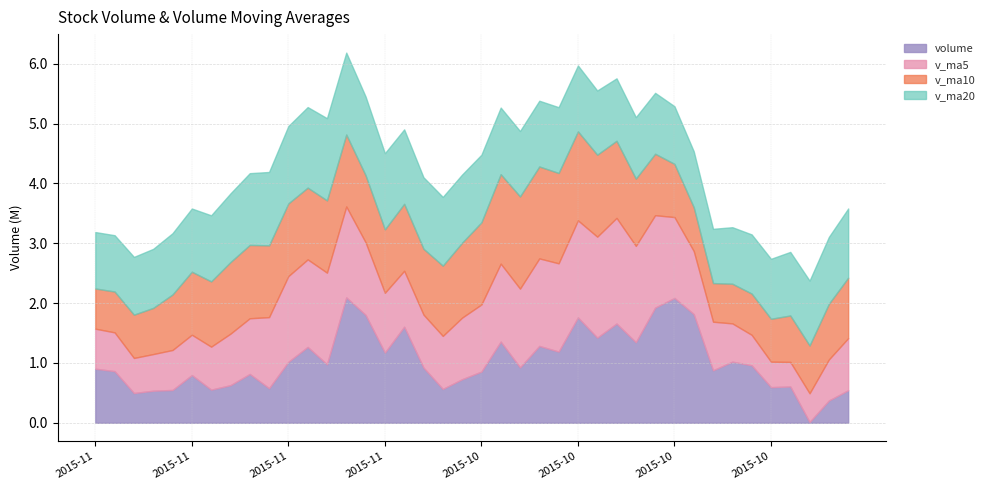

What is the greatest value displayed?

2094805.0